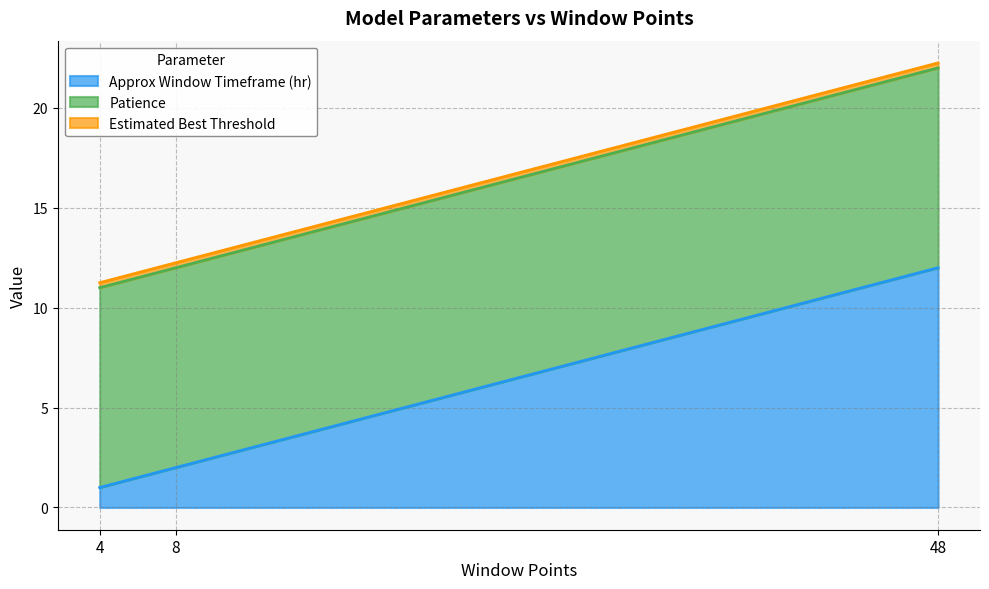

How many lines are shown in the chart?

3